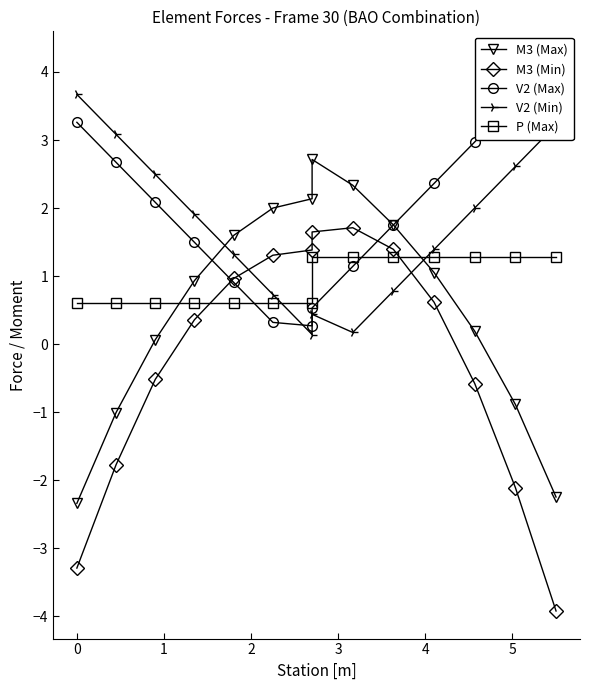

At how many categories does at least one series exceed 1?

14